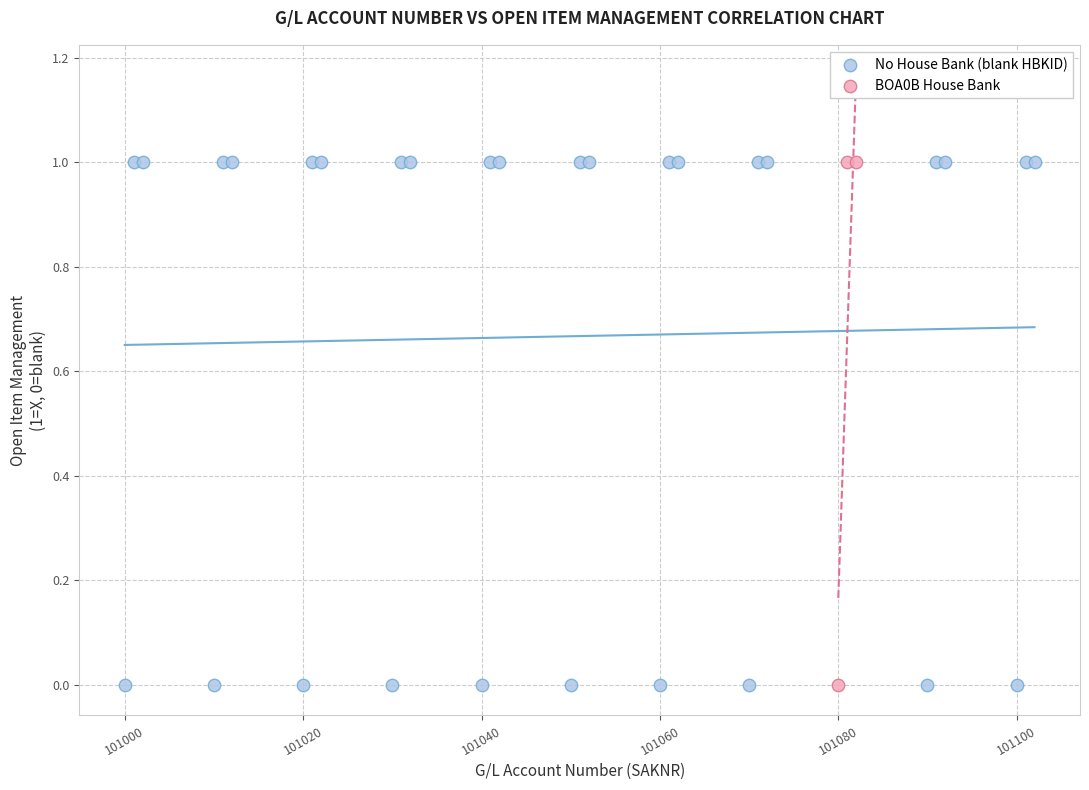

Which series has the widest spread of Y values?

No House Bank (blank HBKID)